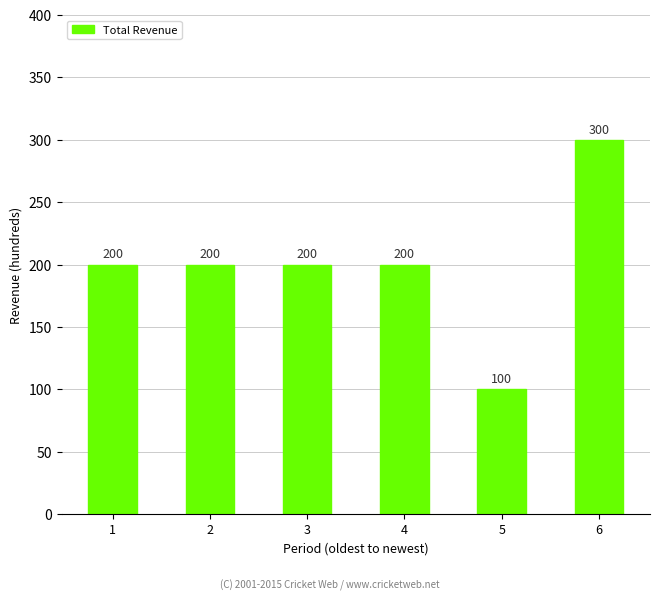

Are the bars horizontal?

No